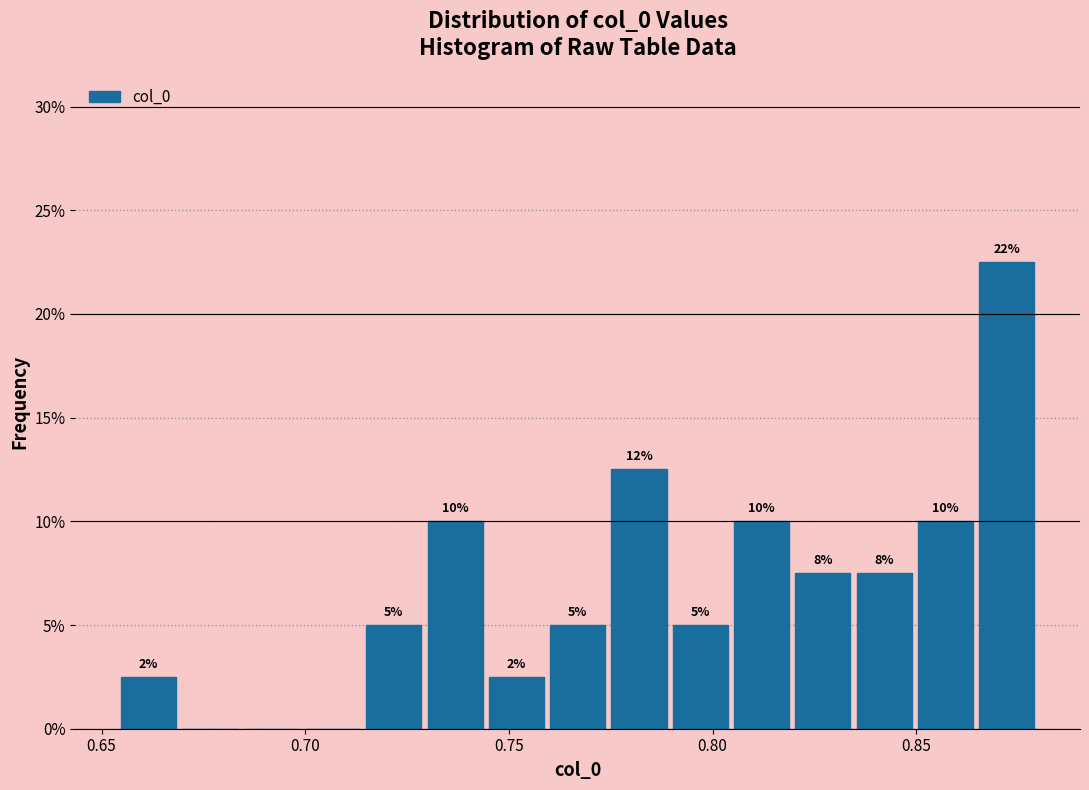

Read against the x-axis, roughly where is the centre of the tallest bar?

0.870